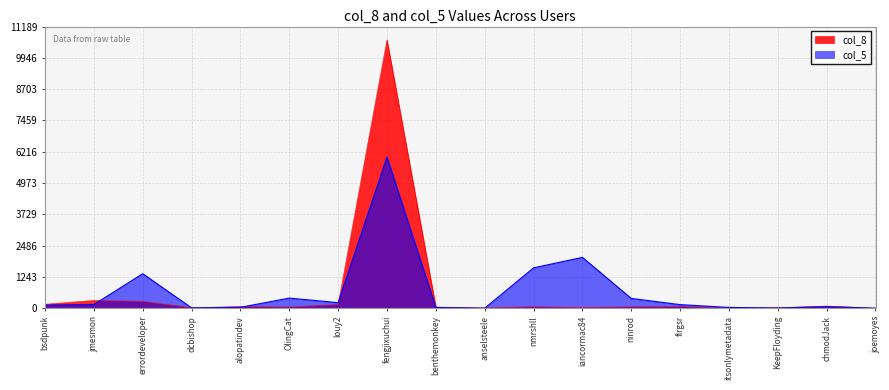

Between errordeveloper and alopatindev, which series saw the biggest shift?

col_5